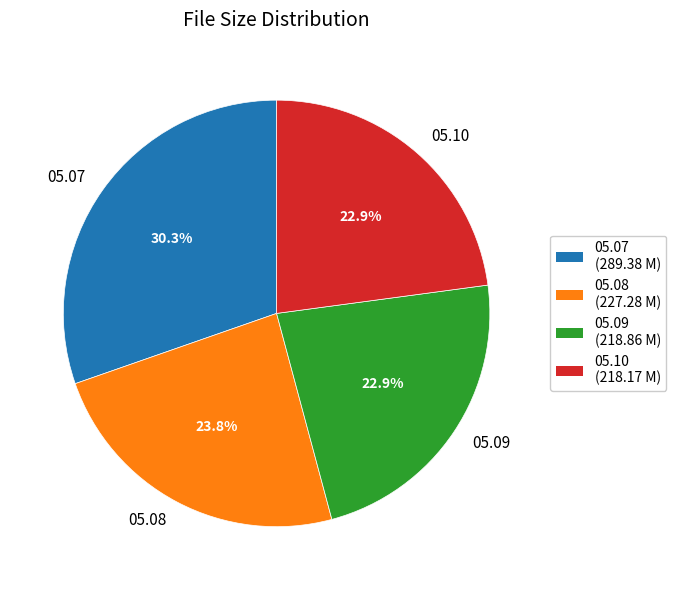

What percentage do 05.09 and 05.07 together represent?

53.3%